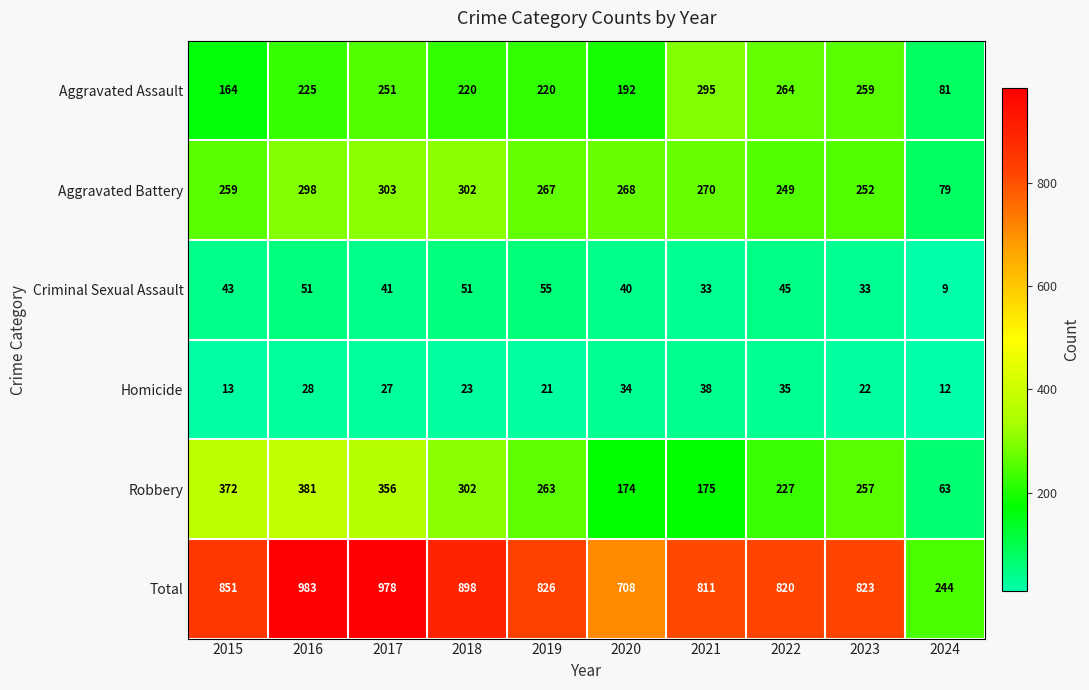

At which label does Total first exceed 826?

2015